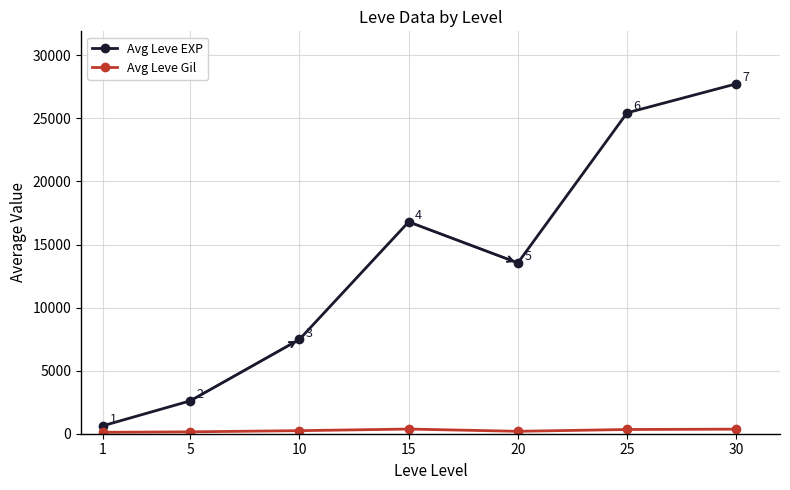

How many data points in Avg Leve EXP are less than 13543?

3